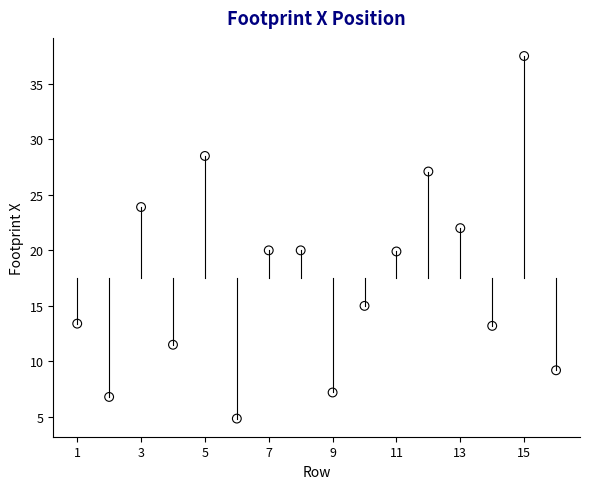

What is the range of X values (max minus min)?

15.0